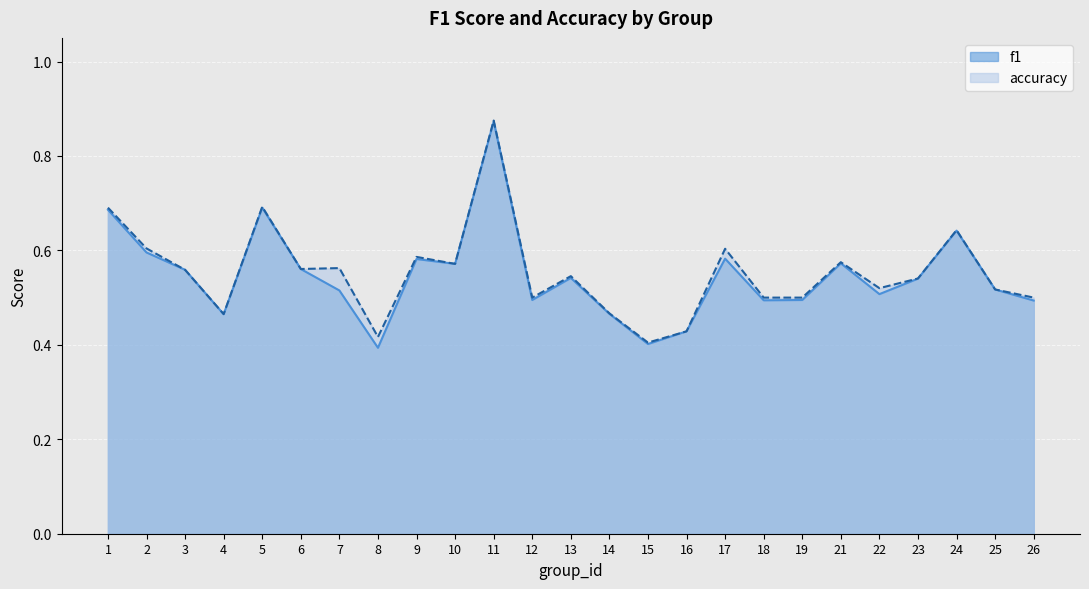

Reading right to left, transcribe all the data shown in this chart.

f1: 0.5	0.5	0.6	0.5	0.5	0.6	0.5	0.5	0.6	0.4	0.4	0.5	0.5	0.5	0.9	0.6	0.6	0.4	0.5	0.6	0.7	0.5	0.6	0.6	0.7
accuracy: 0.5	0.5	0.6	0.5	0.5	0.6	0.5	0.5	0.6	0.4	0.4	0.5	0.5	0.5	0.9	0.6	0.6	0.4	0.6	0.6	0.7	0.5	0.6	0.6	0.7